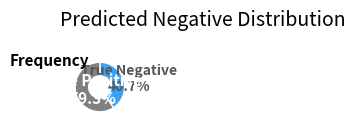

Does any single category account for the majority?

Yes